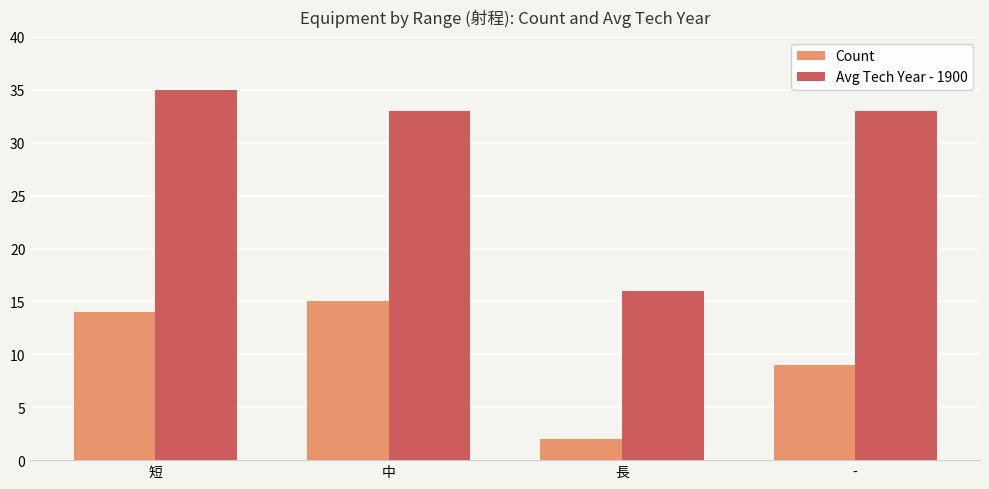

Reading right to left, transcribe all the data shown in this chart.

Count: -=9	長=2	中=15	短=14
Avg Tech Year - 1900: -=33	長=16	中=33	短=35